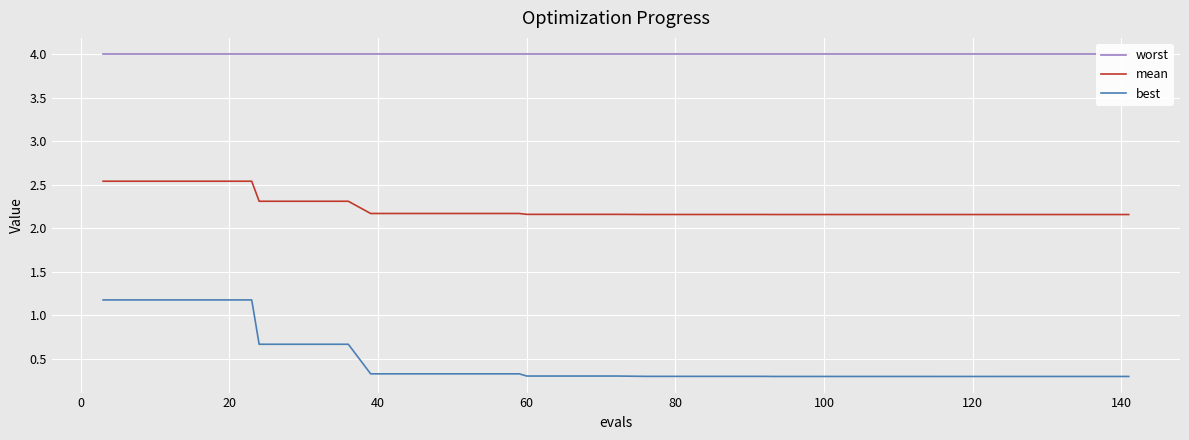

True or false: mean and best intersect in this chart.

False